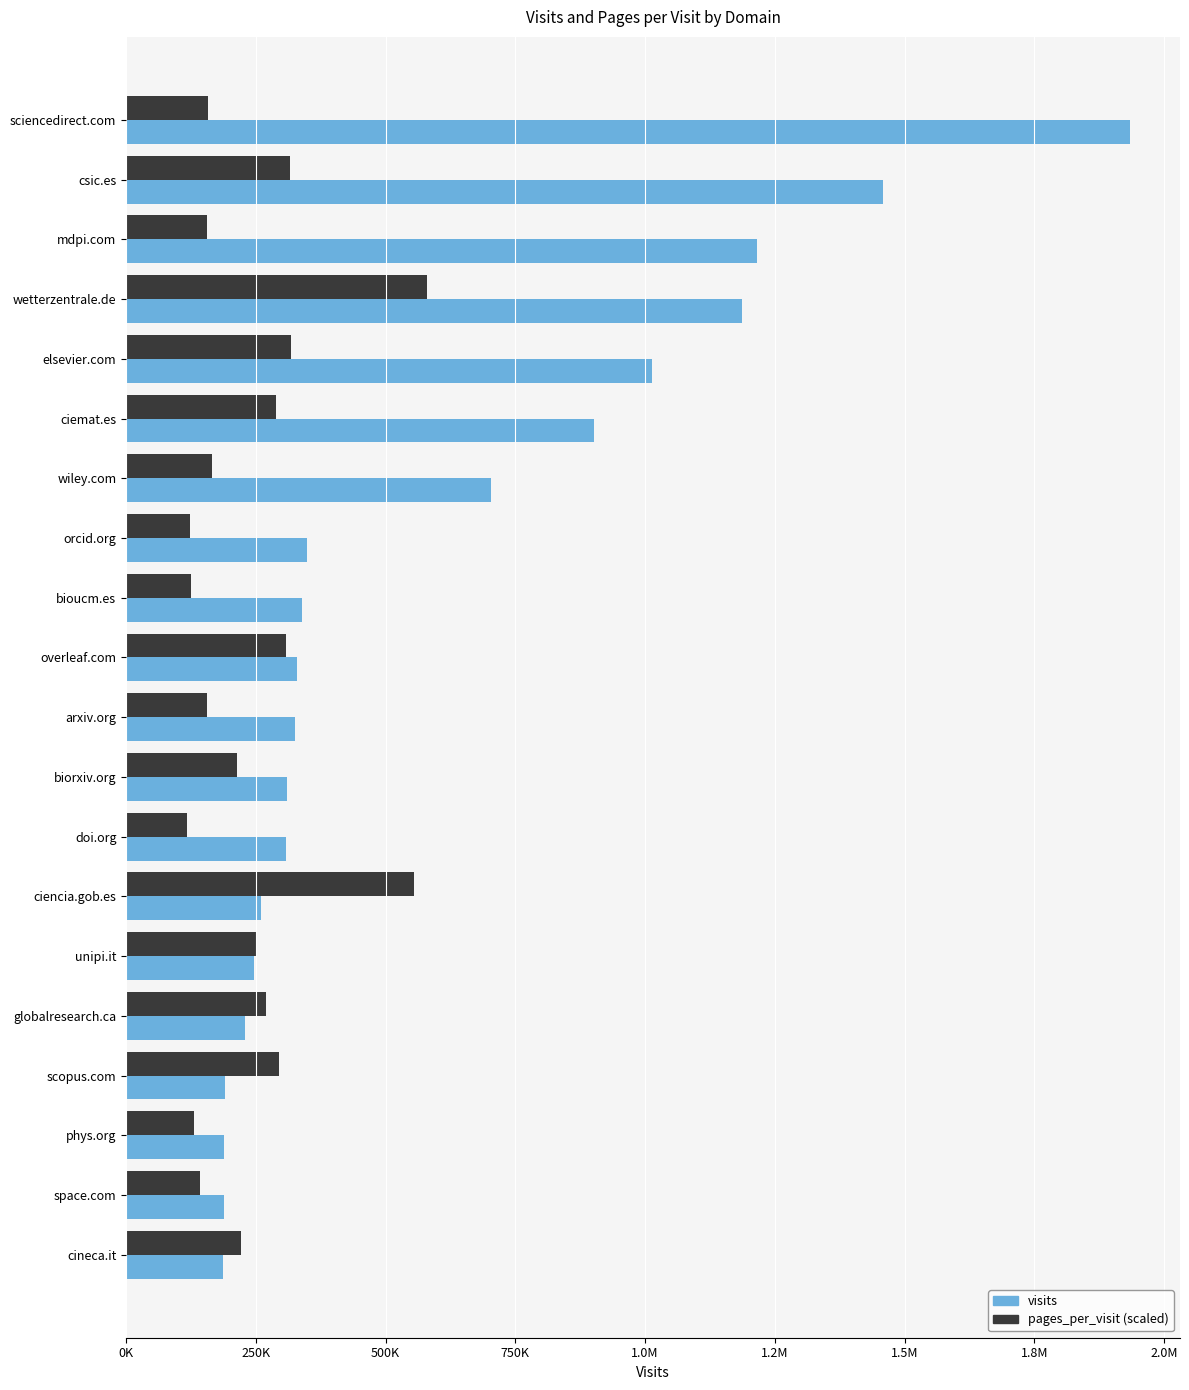

At how many categories does at least one series exceed 426670?

8